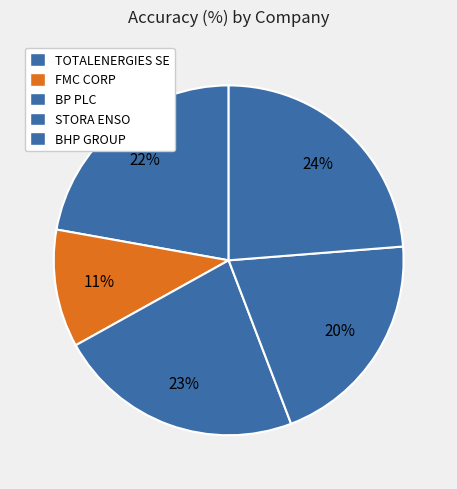

How many segments does this pie chart have?

5